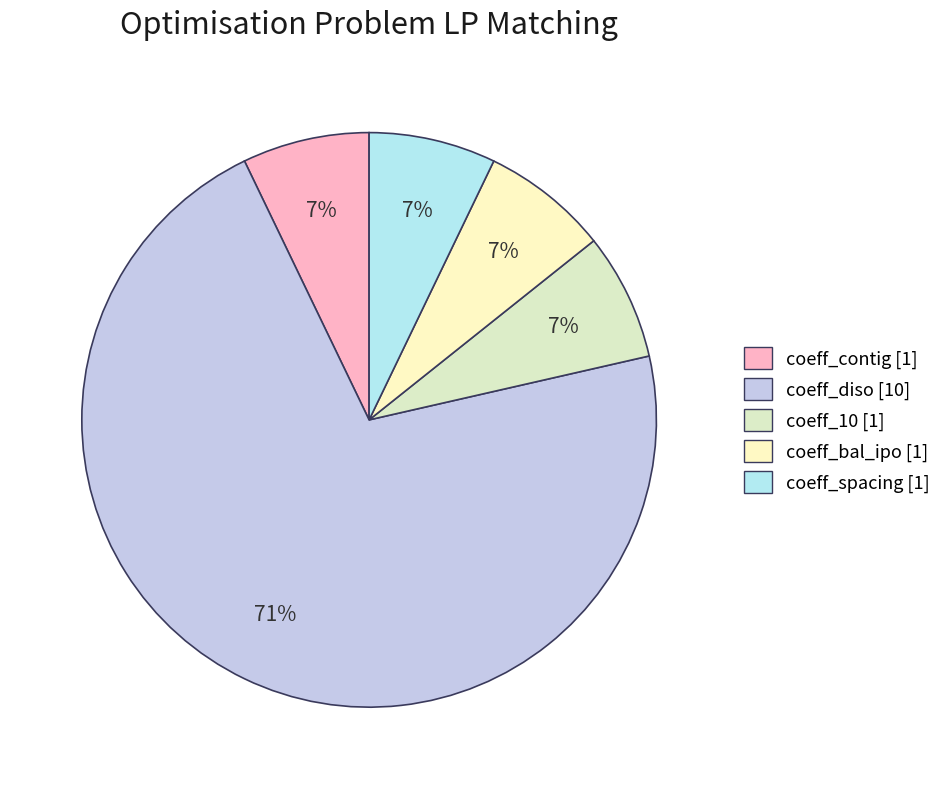

How many segments does this pie chart have?

5